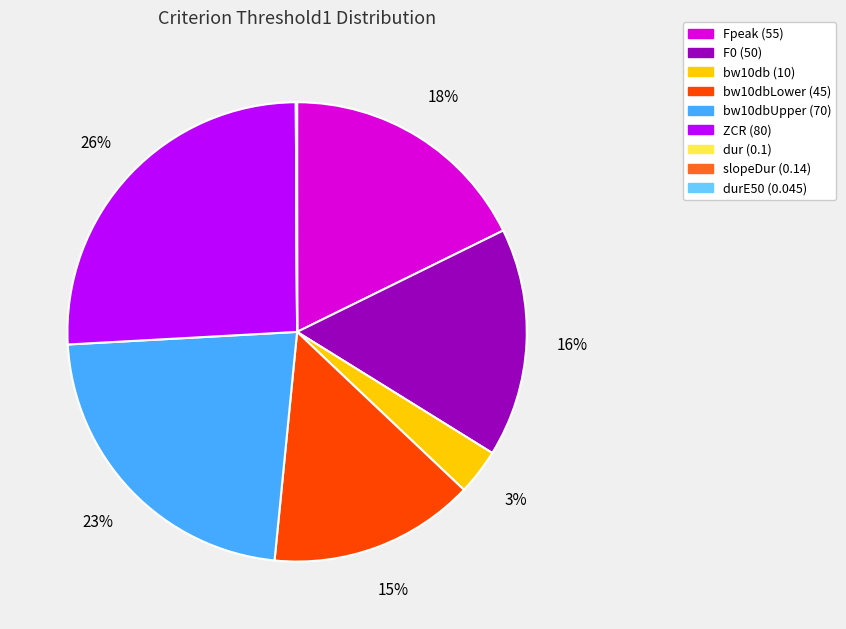

Does any single category account for the majority?

No